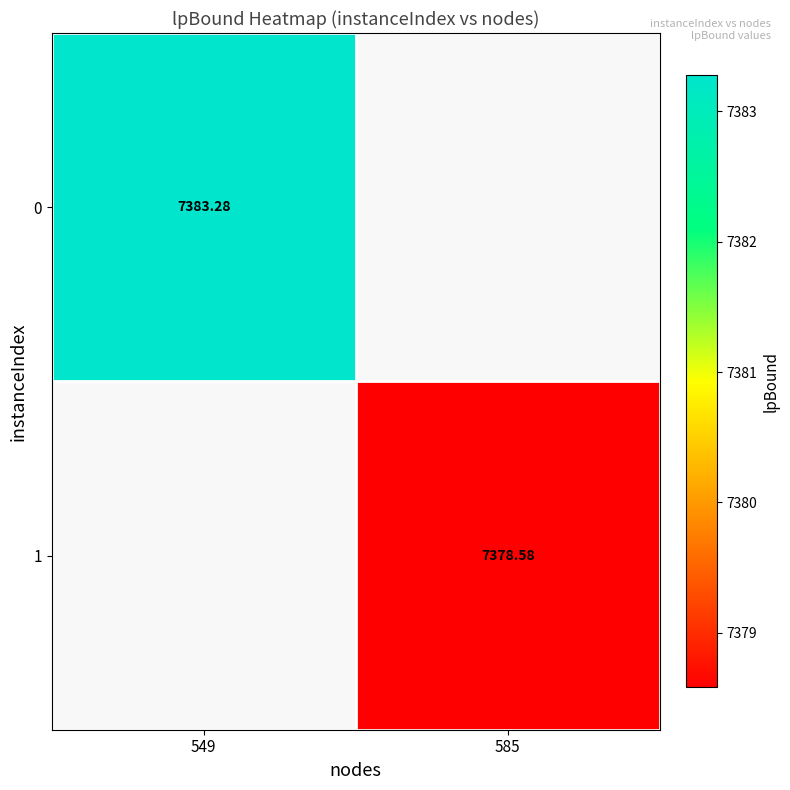

Is the value of 0 at 549 greater than the value of 1 at 585?

Yes